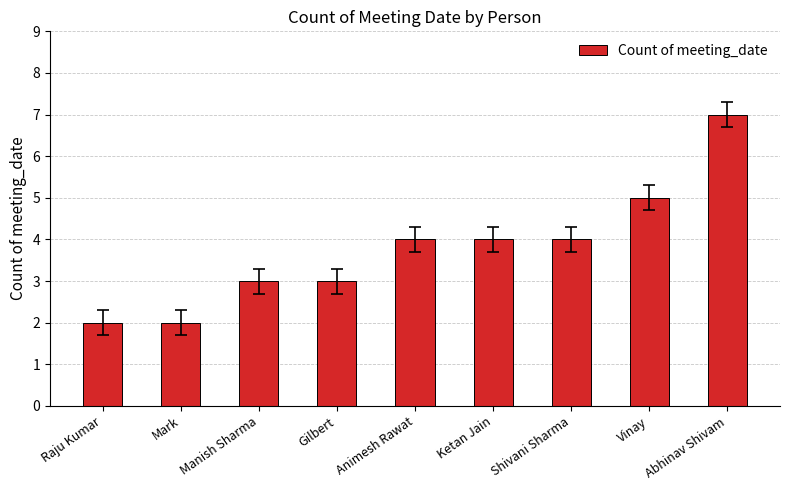

What is the maximum value shown in the chart?

7